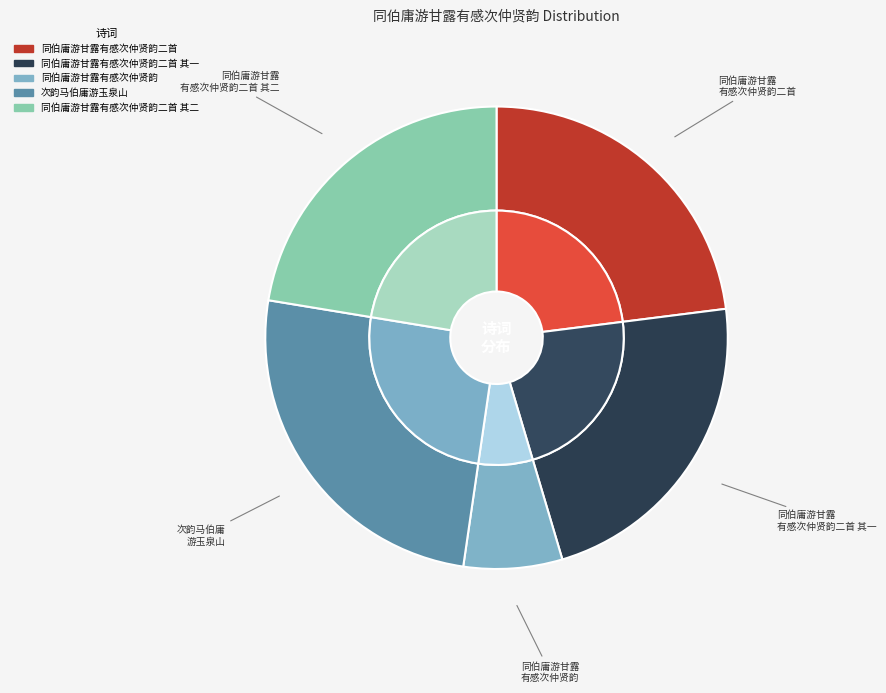

Combined, what portion of the pie is 同伯庸游甘露有感次仲贤韵 and 同伯庸游甘露有感次仲贤韵二首?

29.9%